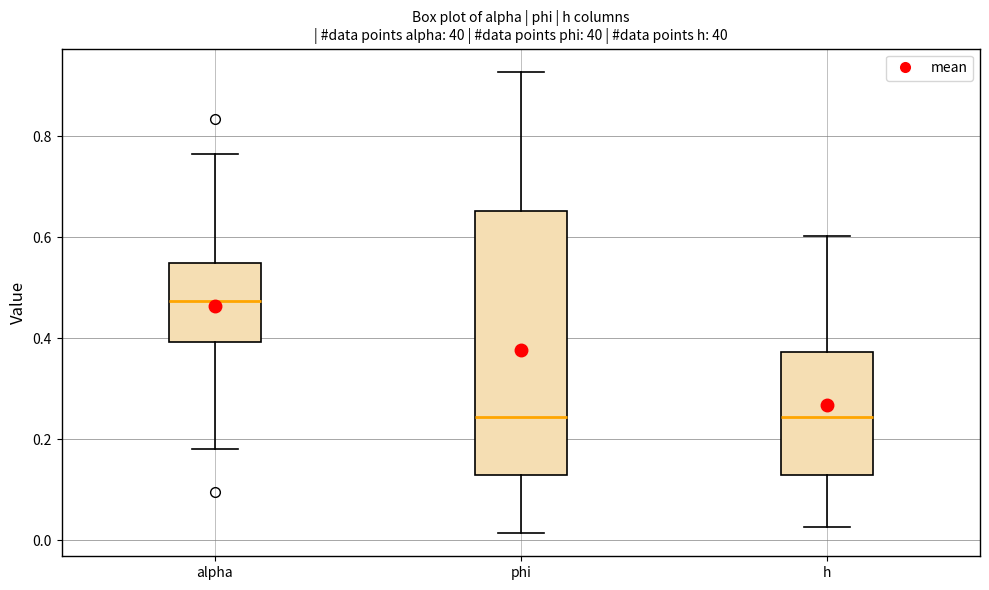

Which box is the tallest, from its lower edge to its upper edge?

phi